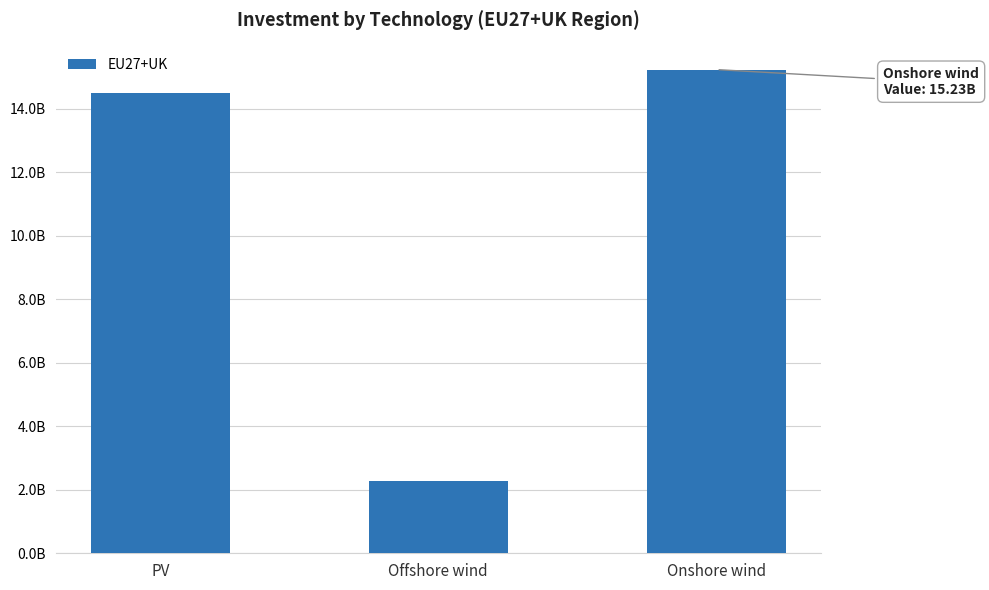

The value at Onshore wind is 15231762535.1. True or false?

True